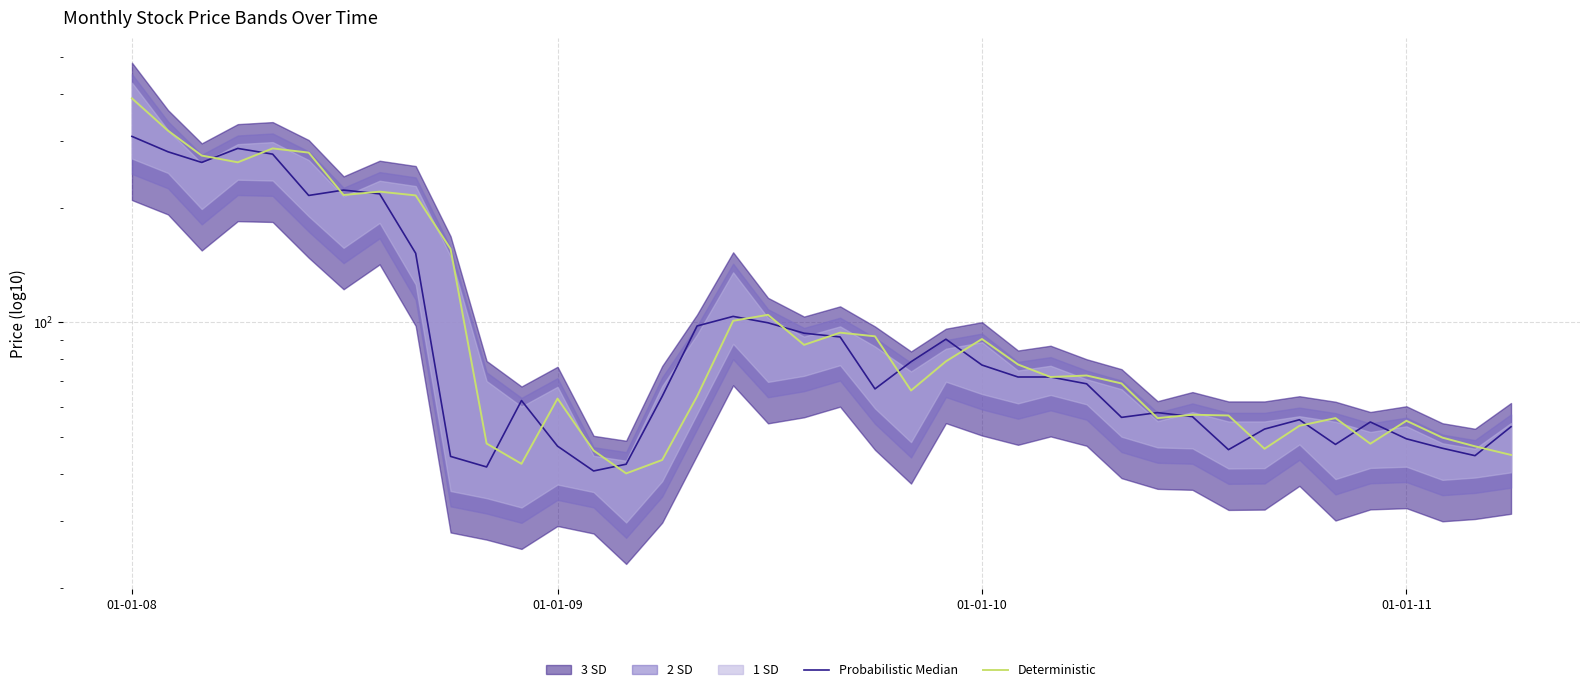

True or false: Deterministic and Probabilistic Median intersect in this chart.

True